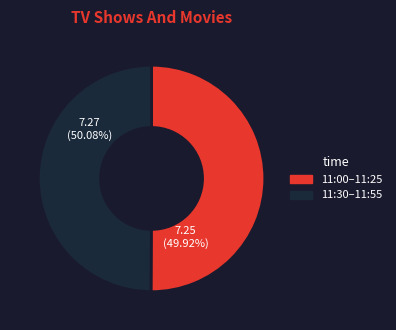

The 11:35 slice represents 14% of the pie. True or false?

False